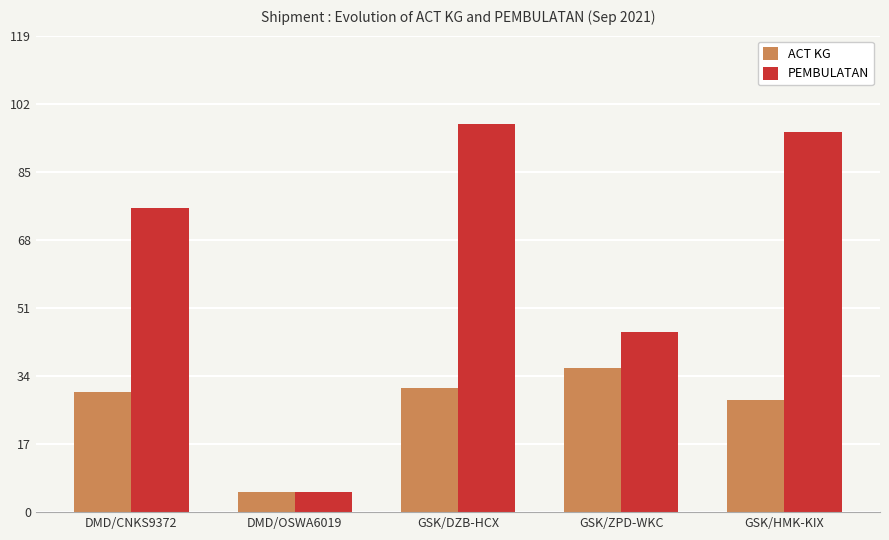

List the series in order of their overall mean, lowest first.

ACT KG, PEMBULATAN